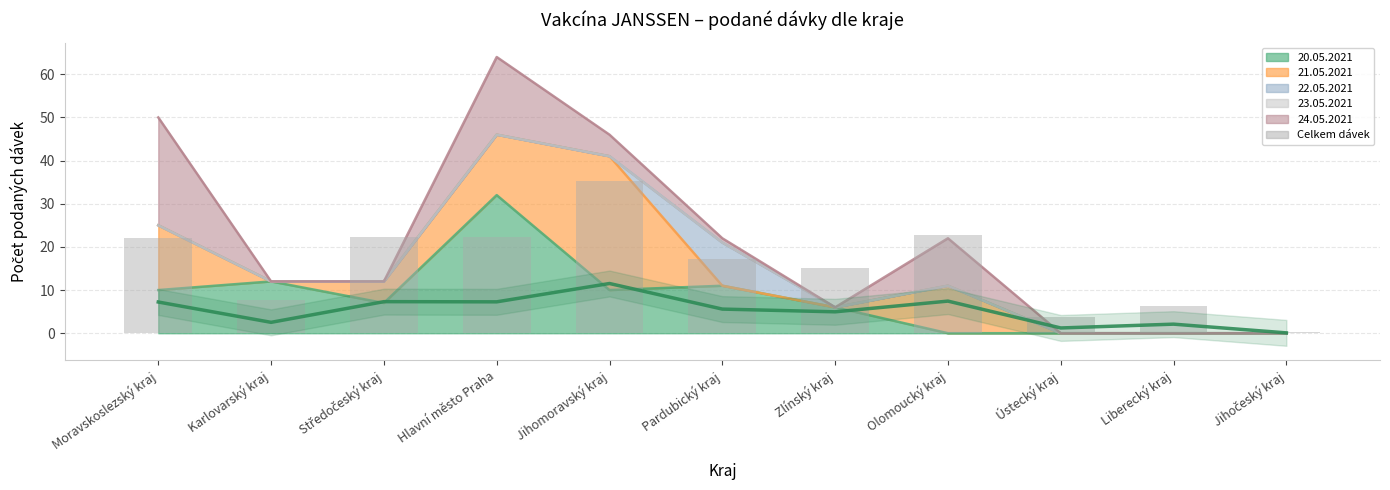

What is the approximate value of Celkem dávek (bar) at Ústecký kraj?

3.7